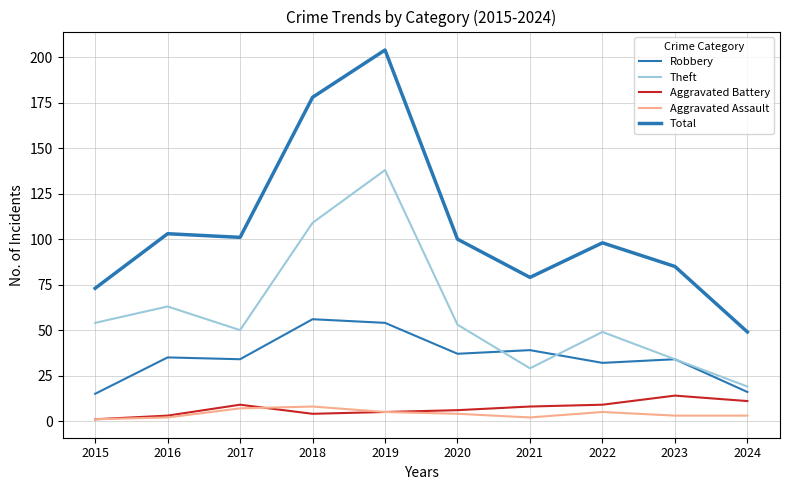

Reading left to right, what are all the values shown in this chart?

Robbery: 2015=15	2016=35	2017=34	2018=56	2019=54	2020=37	2021=39	2022=32	2023=34	2024=16
Theft: 2015=54	2016=63	2017=50	2018=109	2019=138	2020=53	2021=29	2022=49	2023=34	2024=19
Aggravated Battery: 2015=1	2016=3	2017=9	2018=4	2019=5	2020=6	2021=8	2022=9	2023=14	2024=11
Aggravated Assault: 2015=1	2016=2	2017=7	2018=8	2019=5	2020=4	2021=2	2022=5	2023=3	2024=3
Total: 2015=73	2016=103	2017=101	2018=178	2019=204	2020=100	2021=79	2022=98	2023=85	2024=49